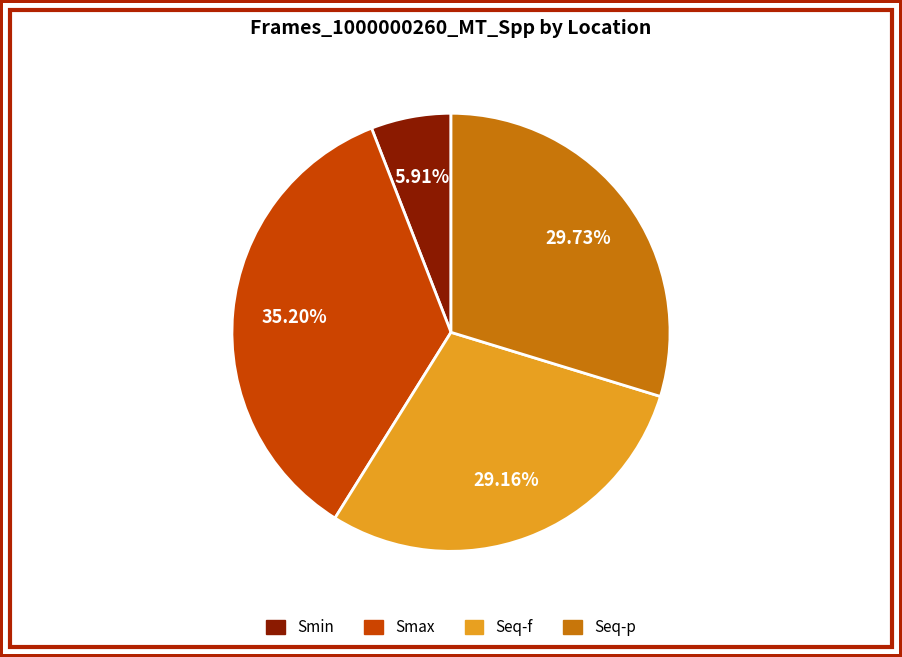

Count the number of slices in the pie.

4